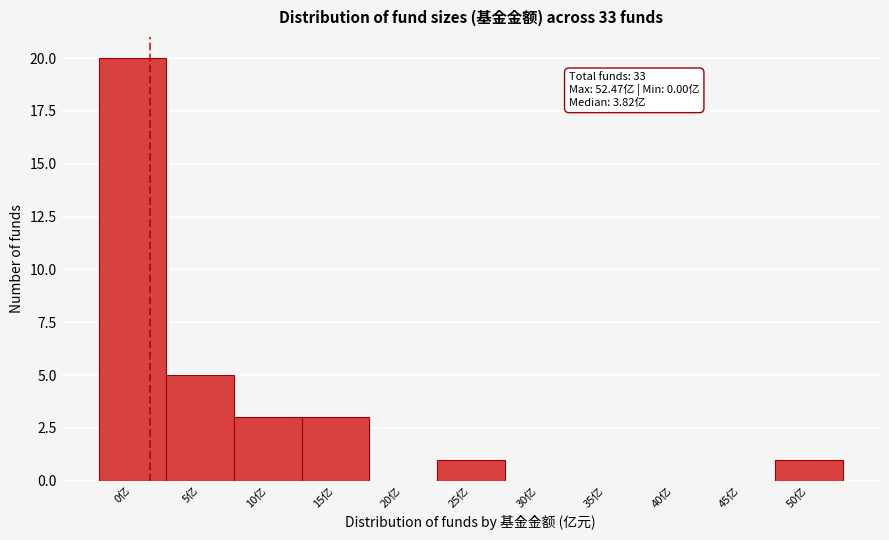

Reading left to right, what are all the values shown in this chart?

0亿=20	5亿=5	10亿=3	15亿=3	20亿=0	25亿=1	30亿=0	35亿=0	40亿=0	45亿=0	50亿=1